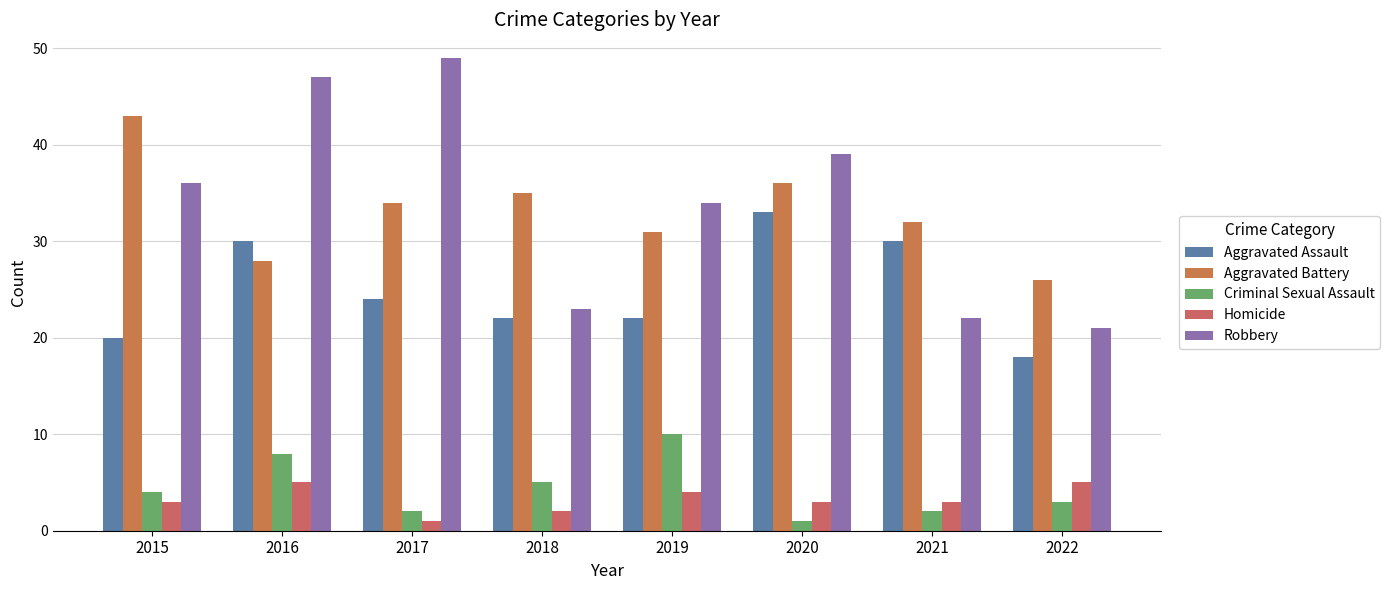

Is the value of Aggravated Battery at 2017 greater than the value of Aggravated Assault at 2017?

Yes